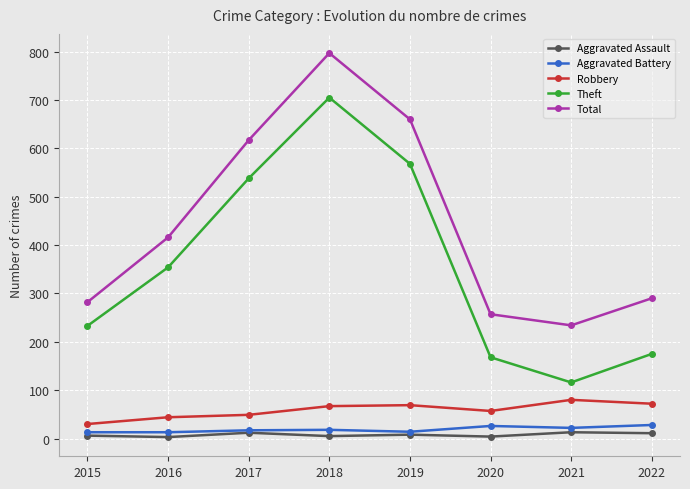

In Total, how many points are lower than both neighbors (excluding endpoints)?

1